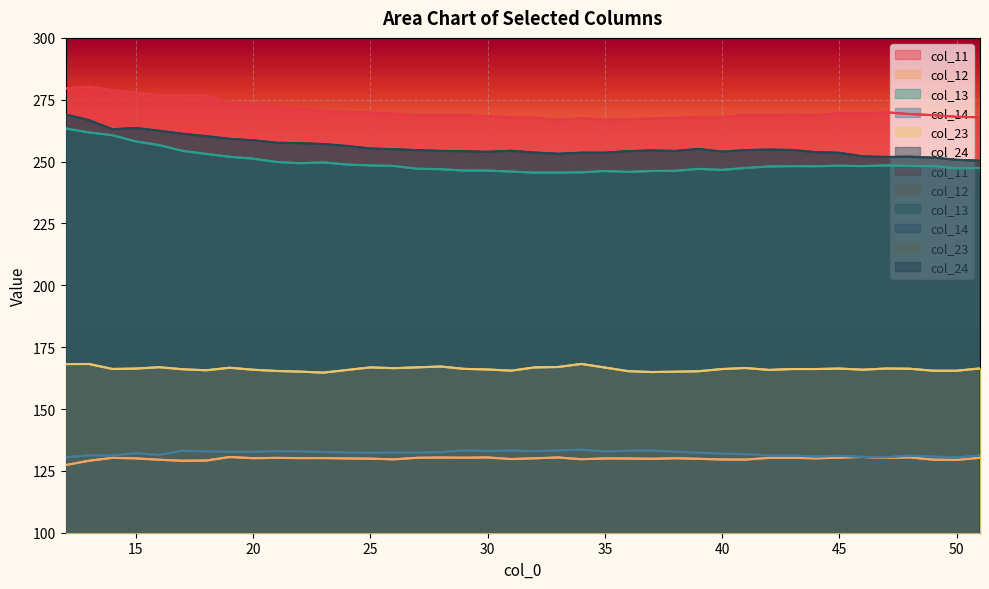

True or false: col_14 and col_23 intersect in this chart.

False